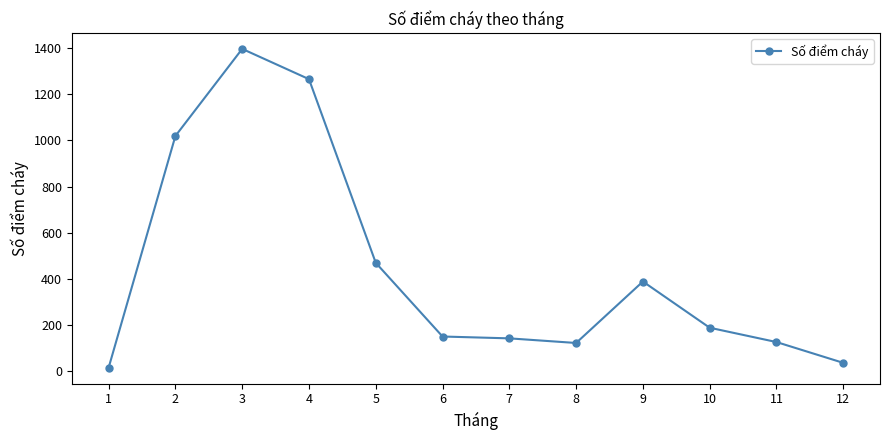

What is the difference between the maximum and second lowest values?

1359